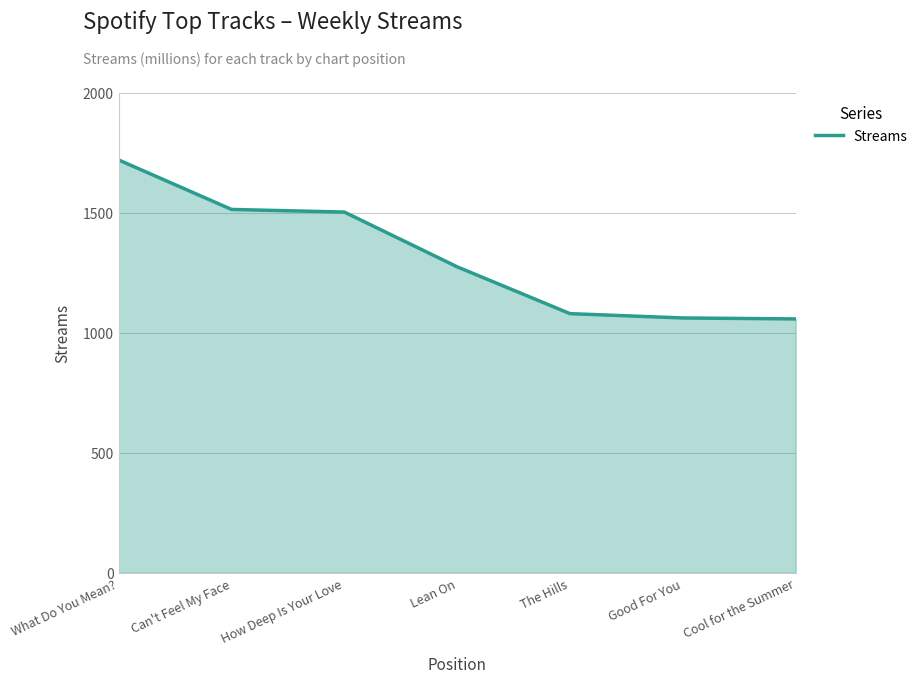

True or false: there are more than 2 points higher than both neighbors.

False